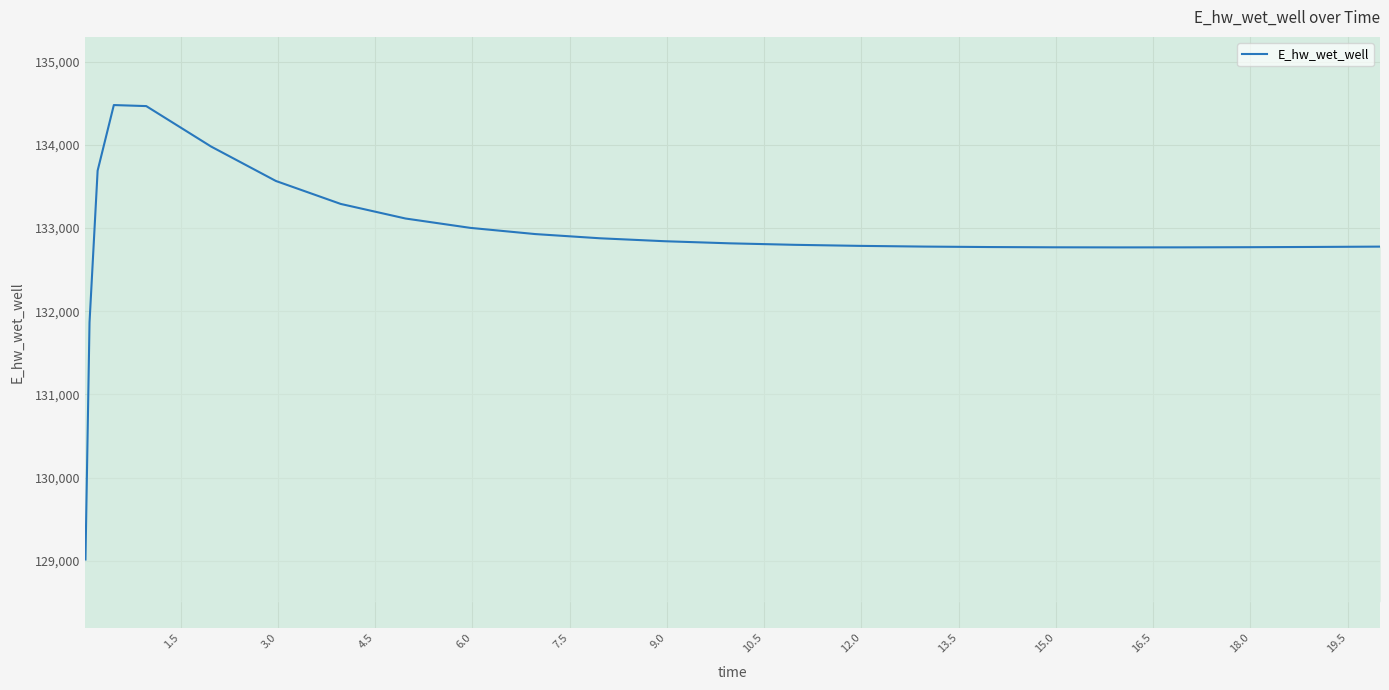

What is the difference between the maximum and minimum values?

5463.3